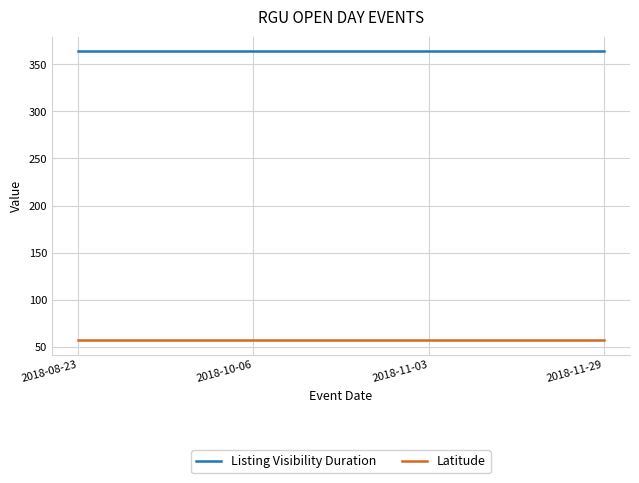

Reading right to left, what are all the values shown in this chart?

Listing Visibility Duration: 2018-11-29=364.0	2018-11-03=364.0	2018-10-06=364.0	2018-08-23=364.0
Latitude: 2018-11-29=57.1	2018-11-03=57.1	2018-10-06=57.1	2018-08-23=57.1